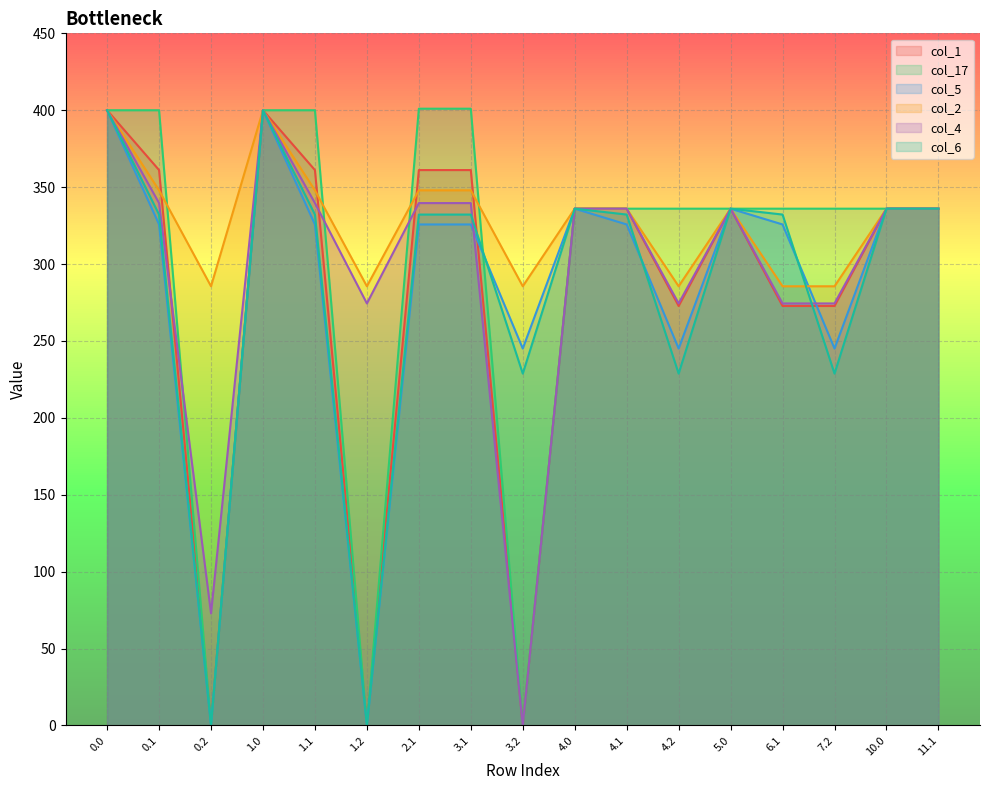

Count the number of data series in this chart.

6